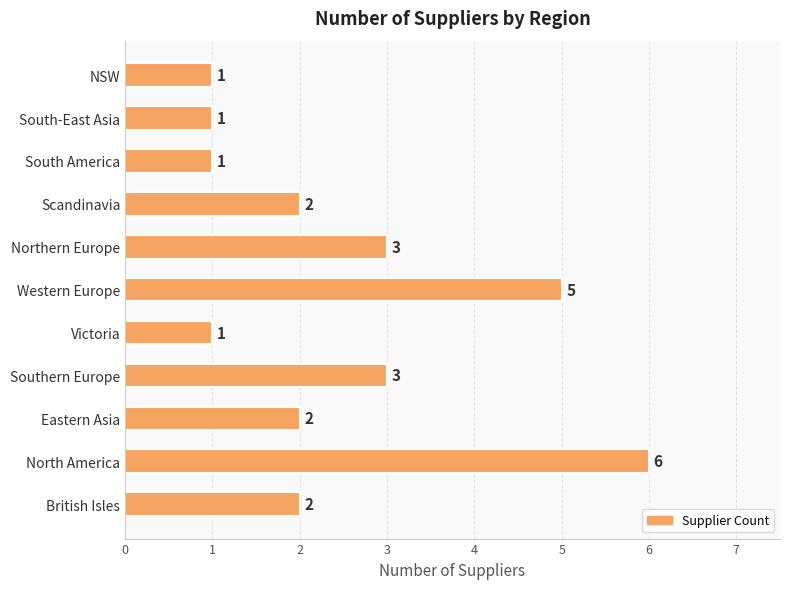

Reading top to bottom, transcribe all the data shown in this chart.

1	1	1	2	3	5	1	3	2	6	2